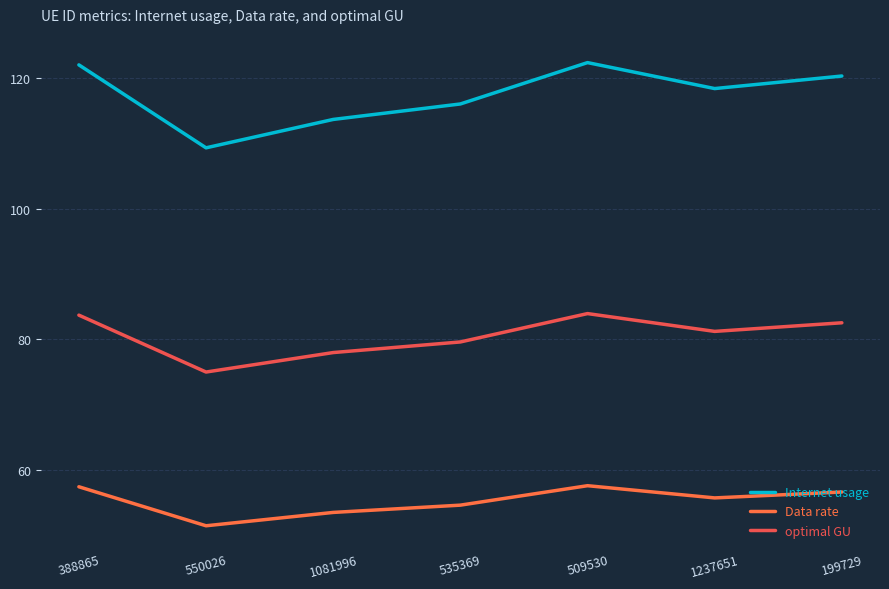

At which category is the sum across all series the highest?

509530